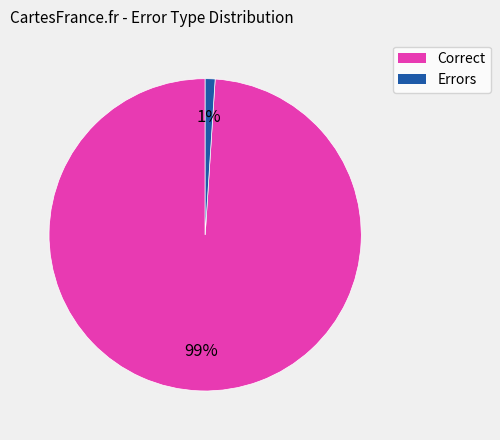

To the nearest percent, what is the difference between the largest and smallest slice percentages?

98%